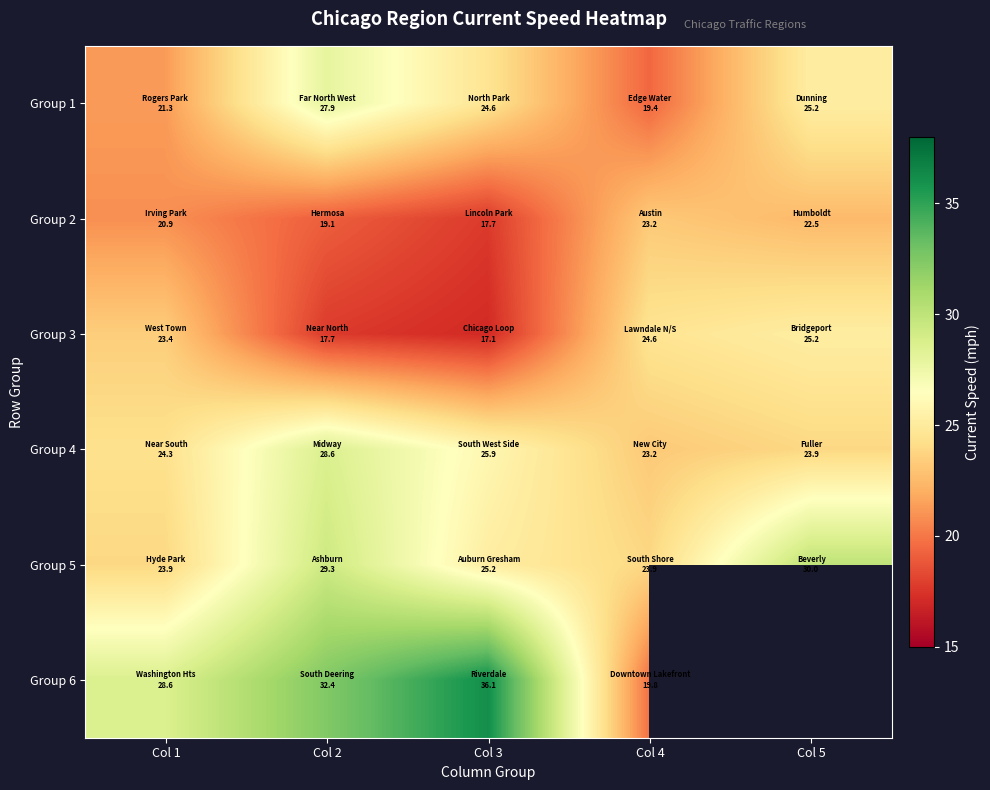

Where does the Group 5 series first go above 25?

Col 2